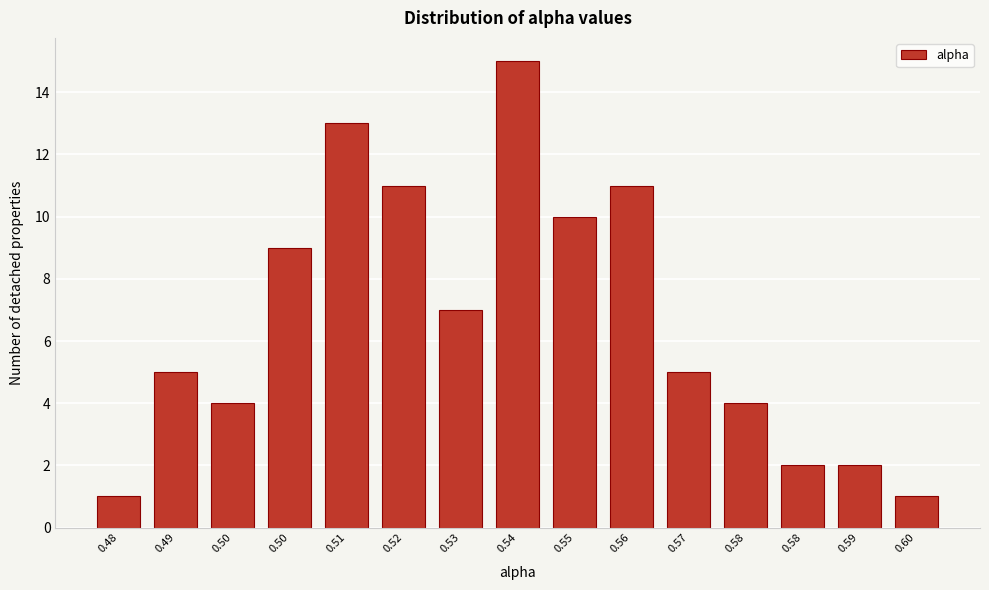

How many bars are there in total?

15